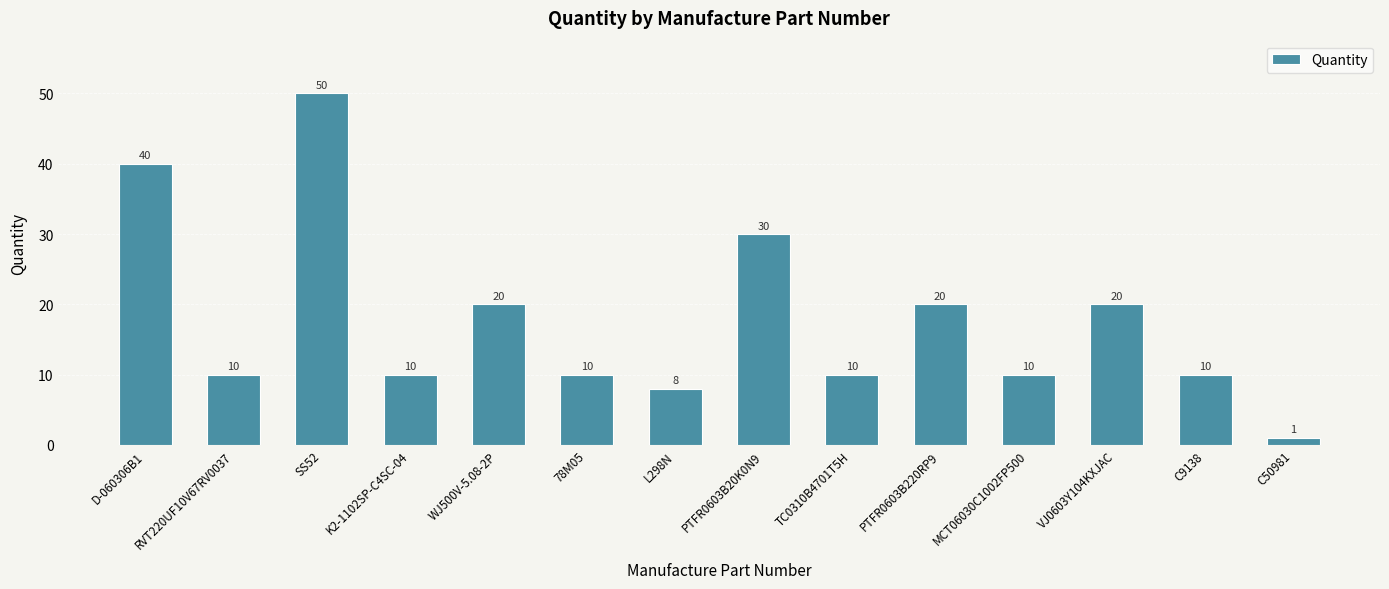

At which category does the chart reach its minimum across all series?

C50981